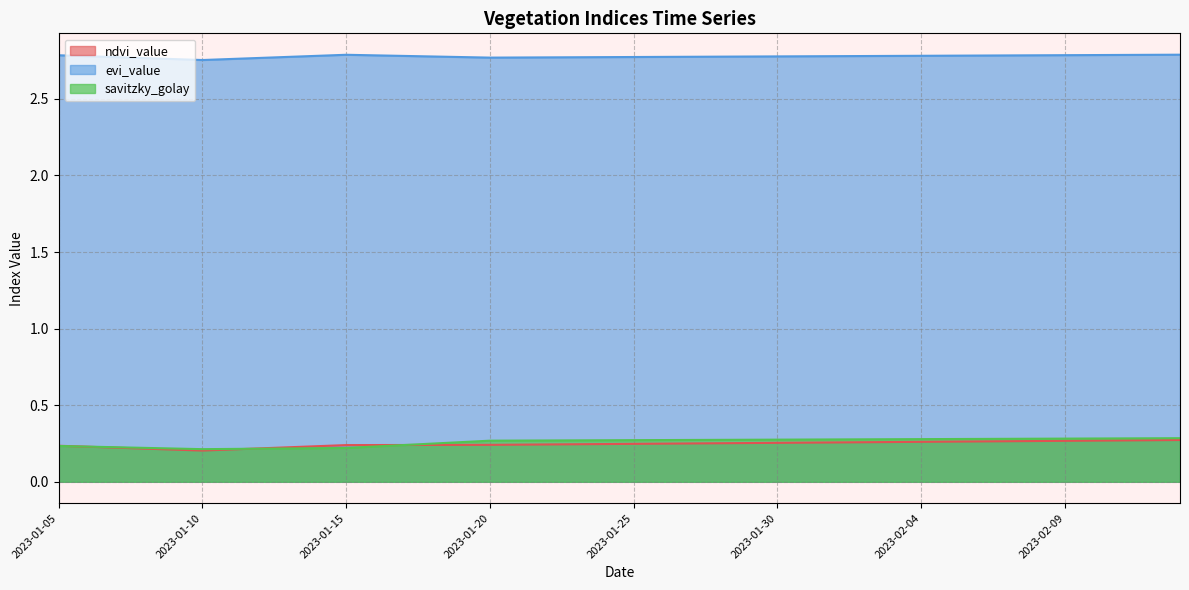

Does the chart have visible grid lines?

Yes